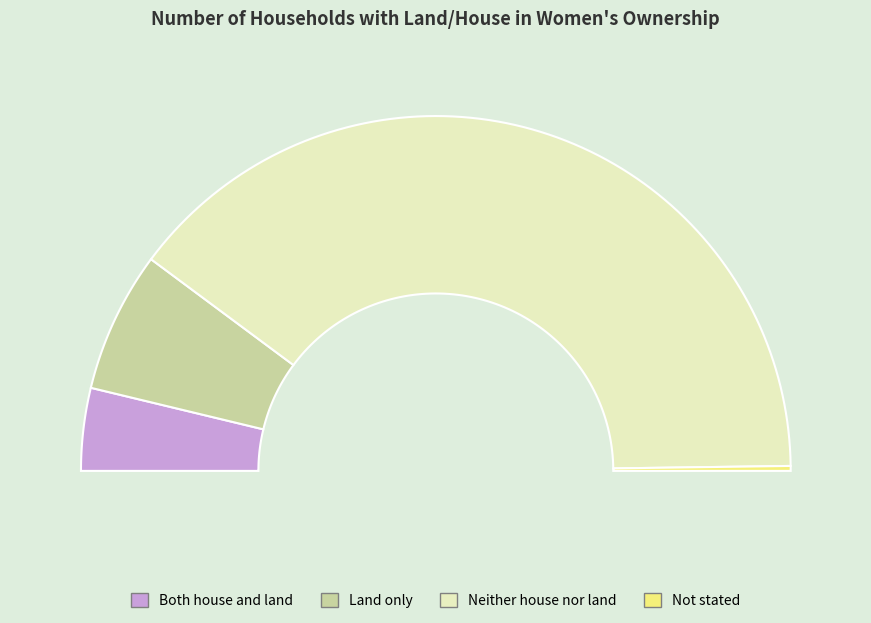

Rank the categories by value from lowest to highest.

Not stated, Both house and land, Land only, Neither house nor land